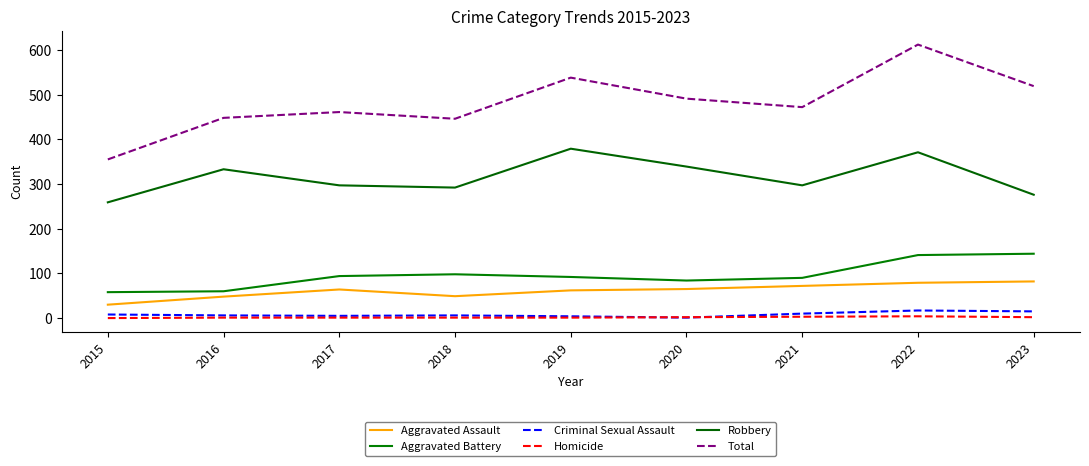

What is the difference between the second highest and second lowest values in the Criminal Sexual Assault series?

11